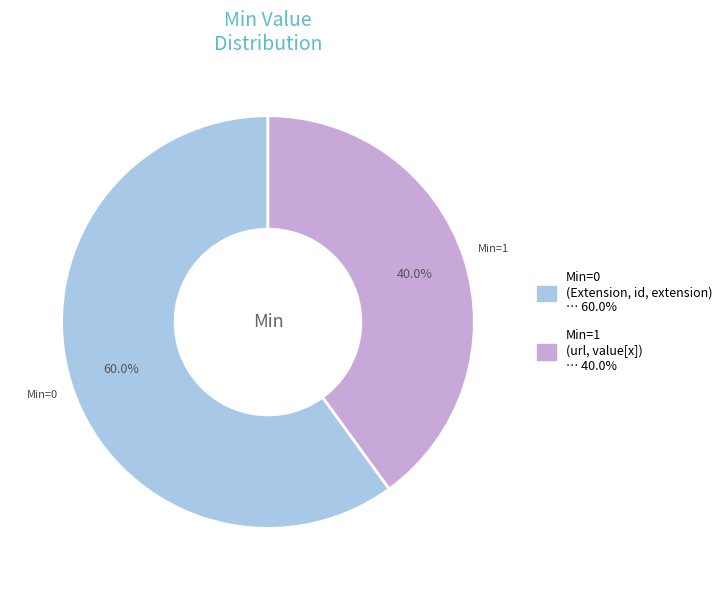

Is there any slice that represents more than half of the pie?

Yes